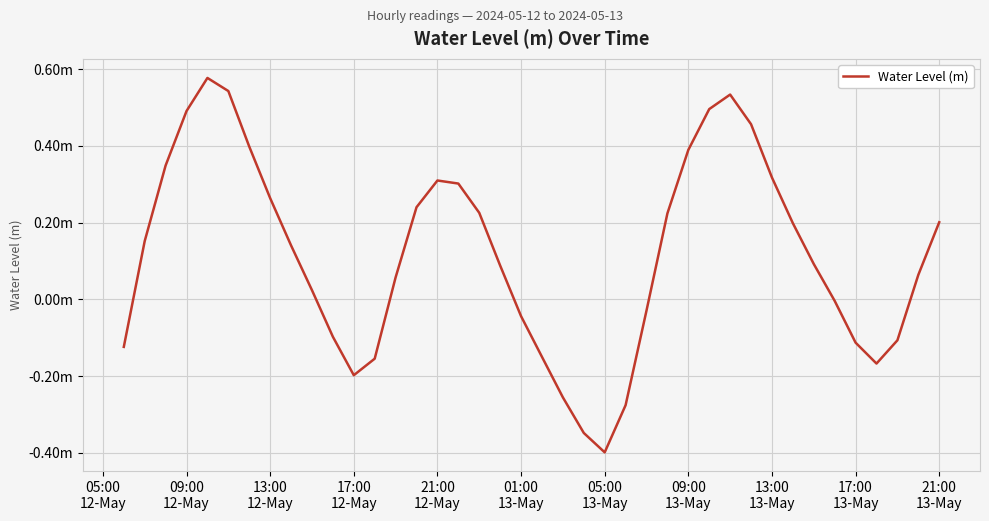

Is this an area chart (filled region under the line)?

No